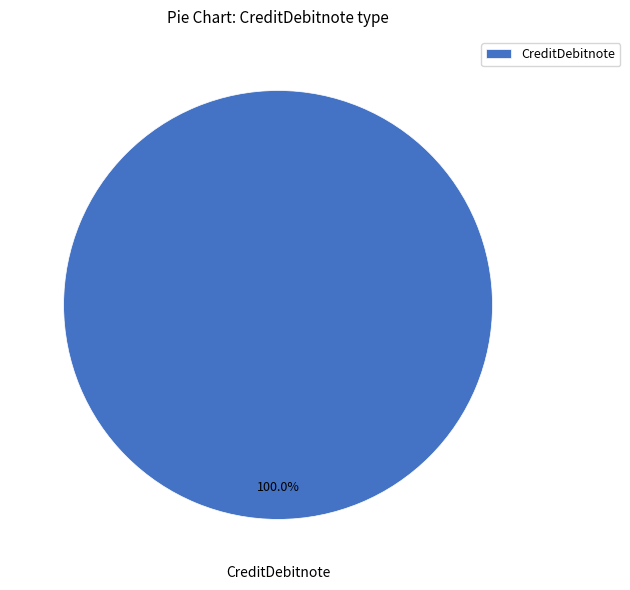

Rank the categories by value from highest to lowest.

CreditDebitnote